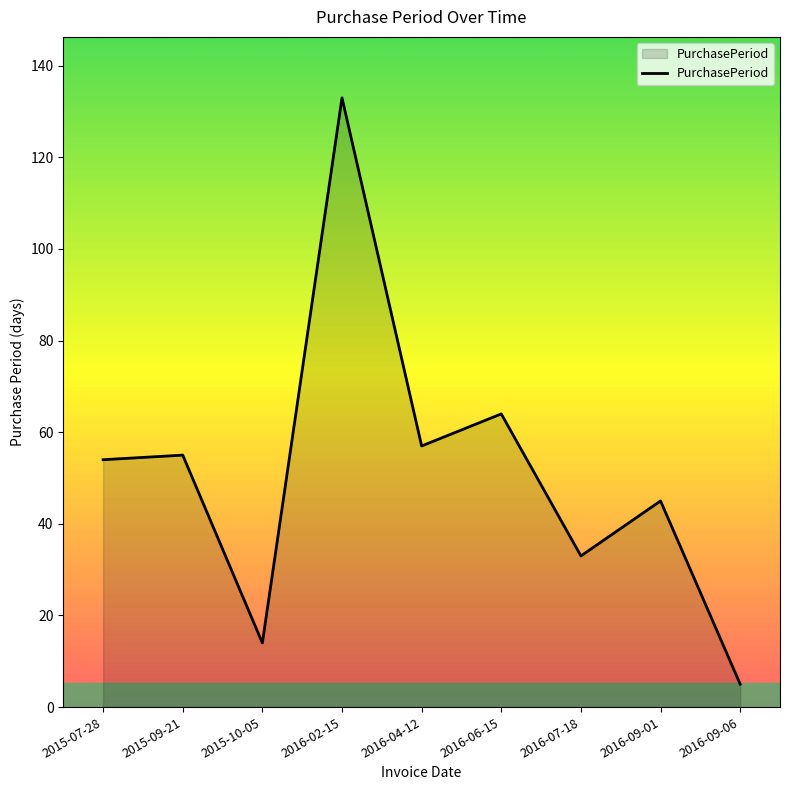

Does the chart have visible grid lines?

No